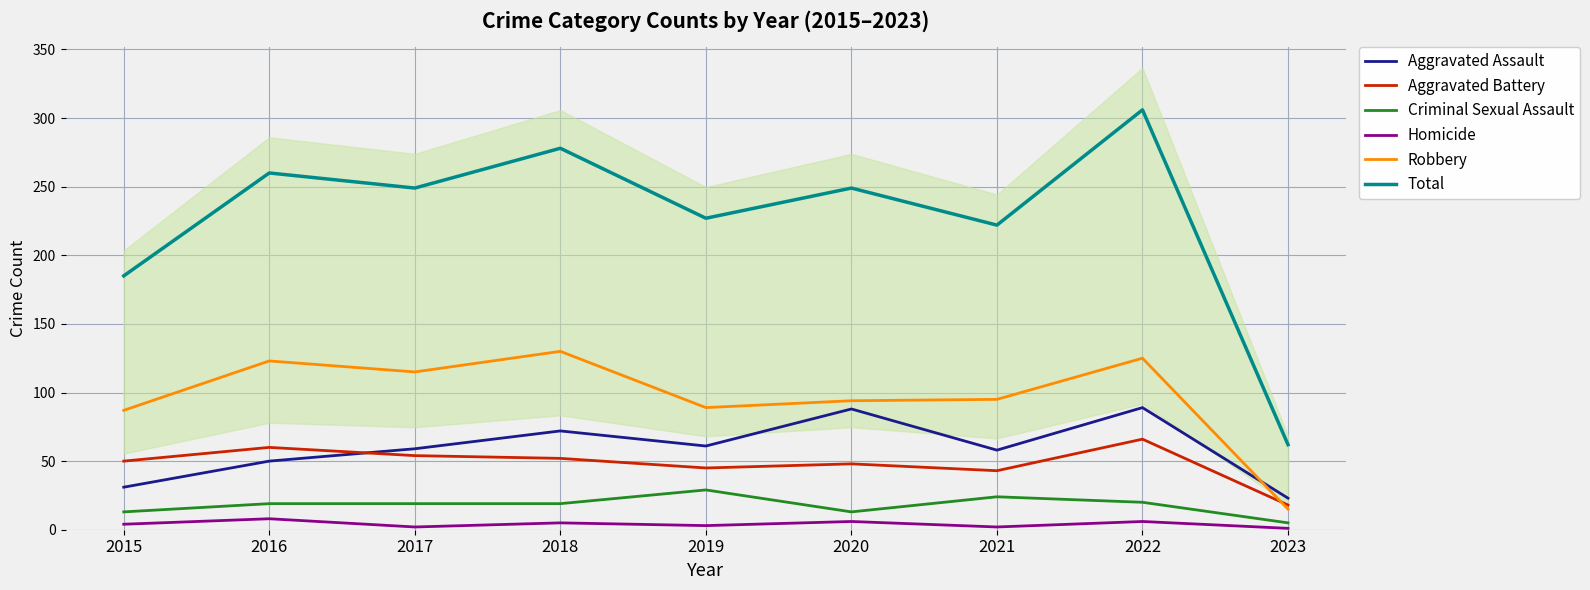

Which series changed the most between 2018 and 2022?

Total